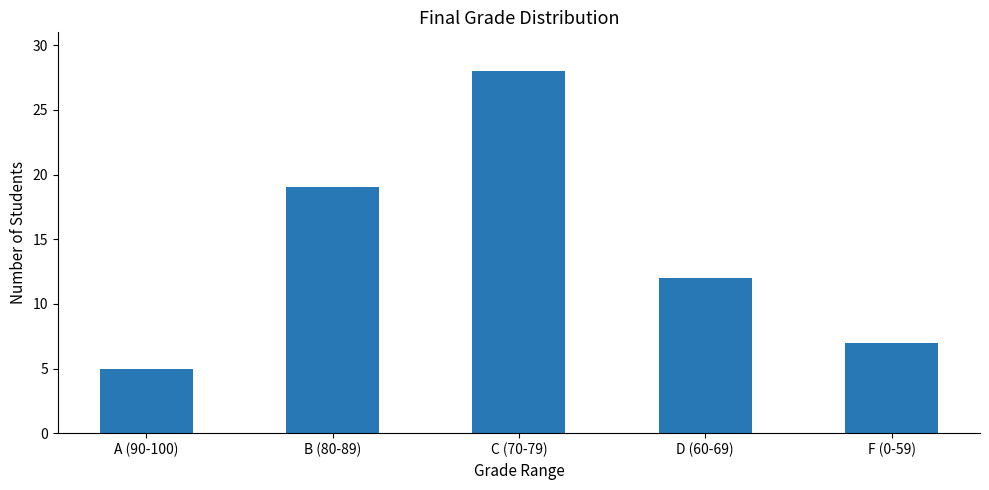

Count the number of data series in this chart.

1